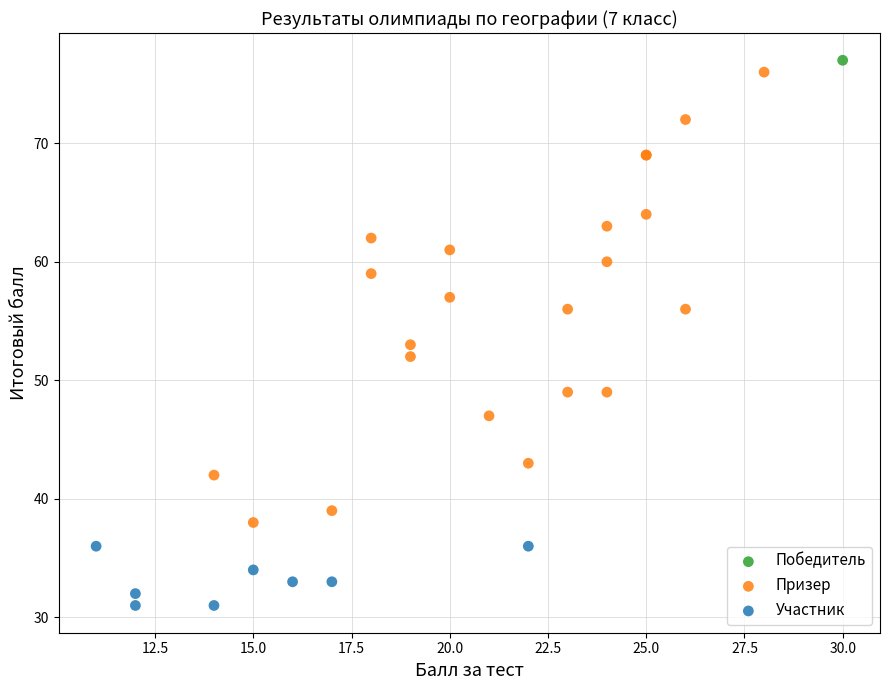

Which series contains the lowest Y value?

Участник